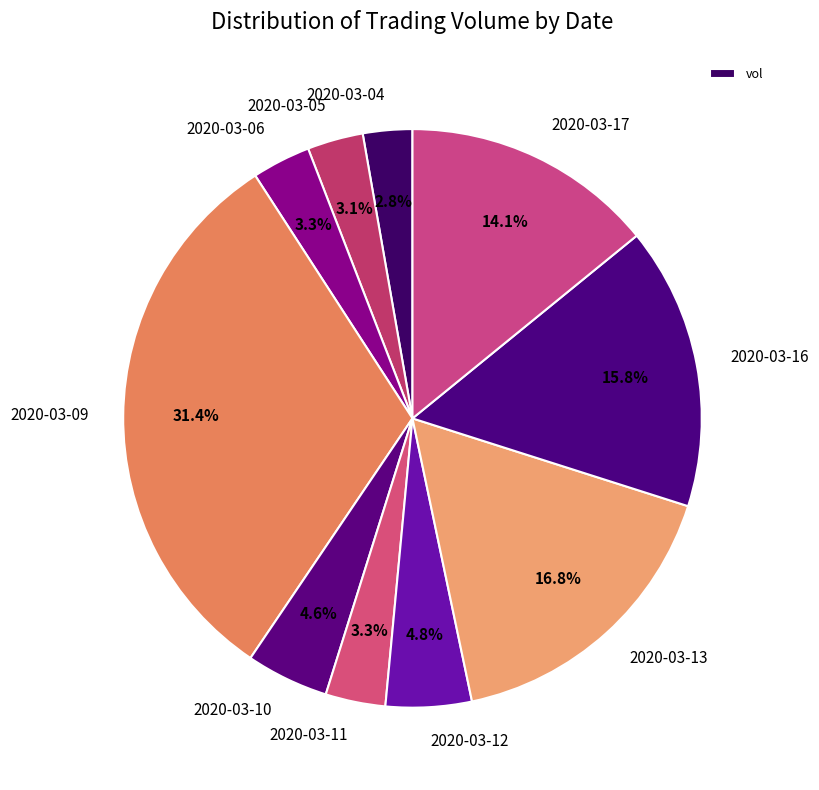

Which has a higher value, 2020-03-17 or 2020-03-10?

2020-03-17